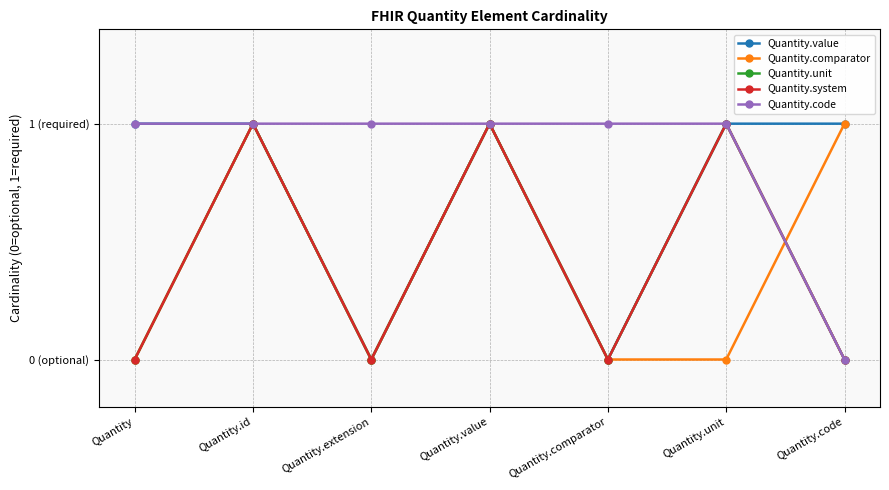

Between Quantity.extension and Quantity.value, which series saw the biggest shift?

Quantity.value